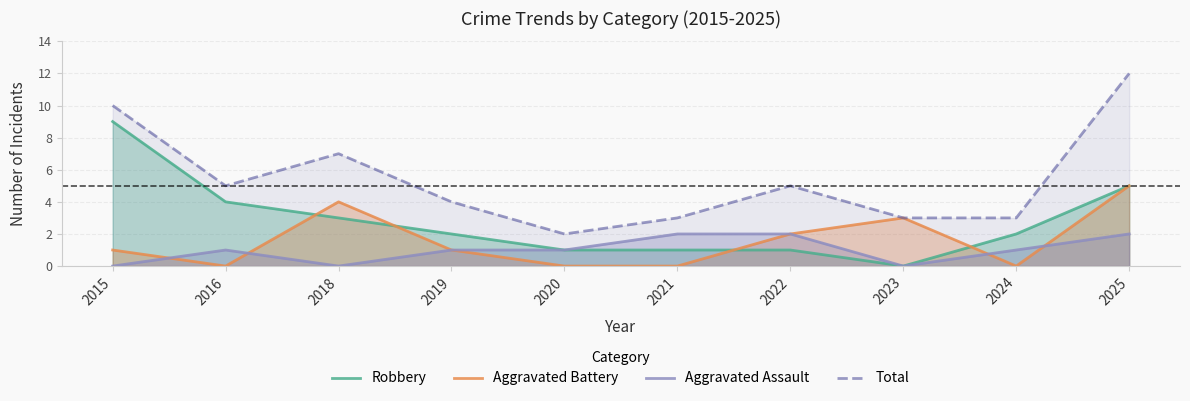

At which label does Aggravated Assault first exceed 1?

2021